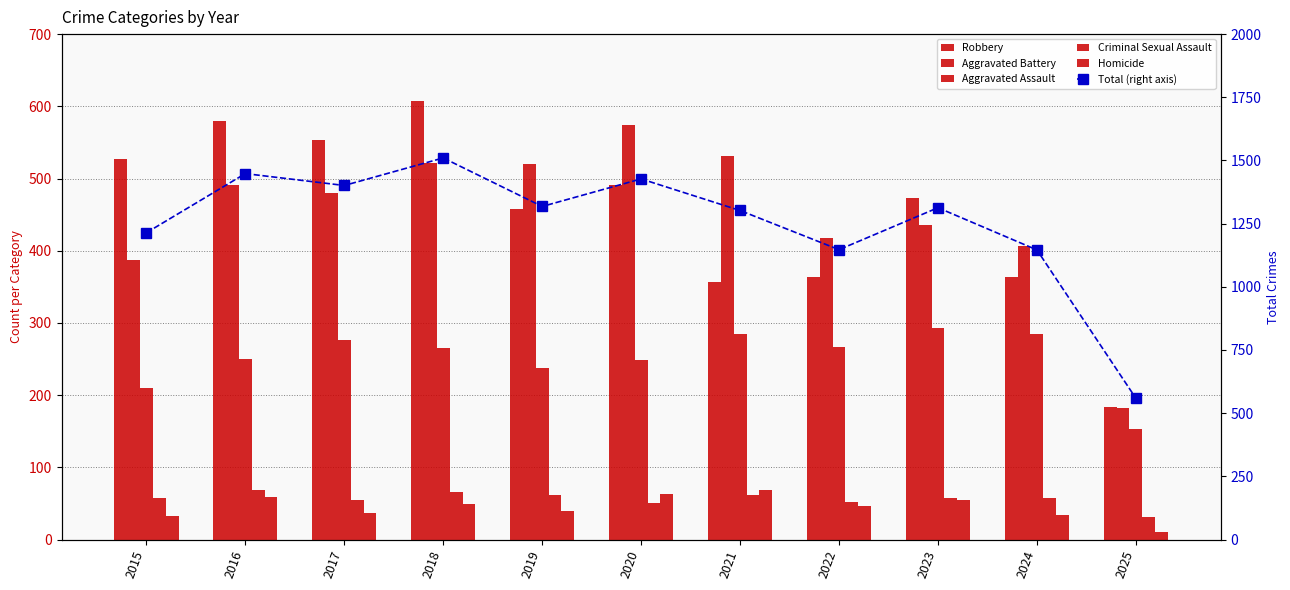

Read the Aggravated Battery value at 2024.

406